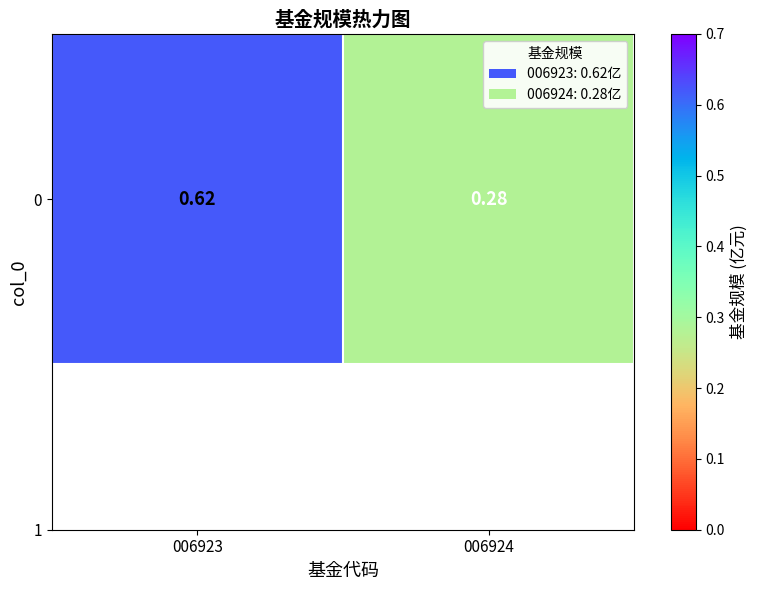

List the labels in order of value, largest first.

006923, 006924